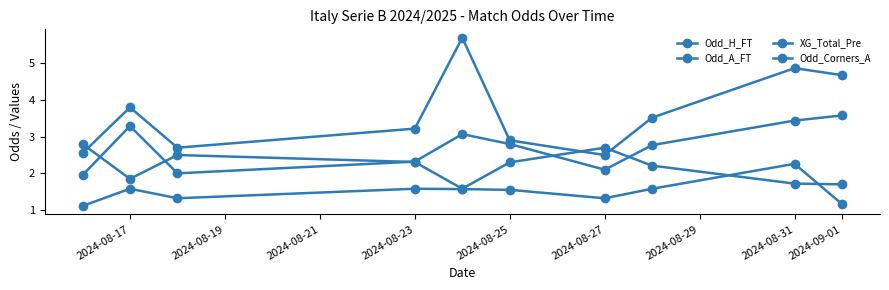

How many interior local valleys does the Odd_A_FT series have?

2